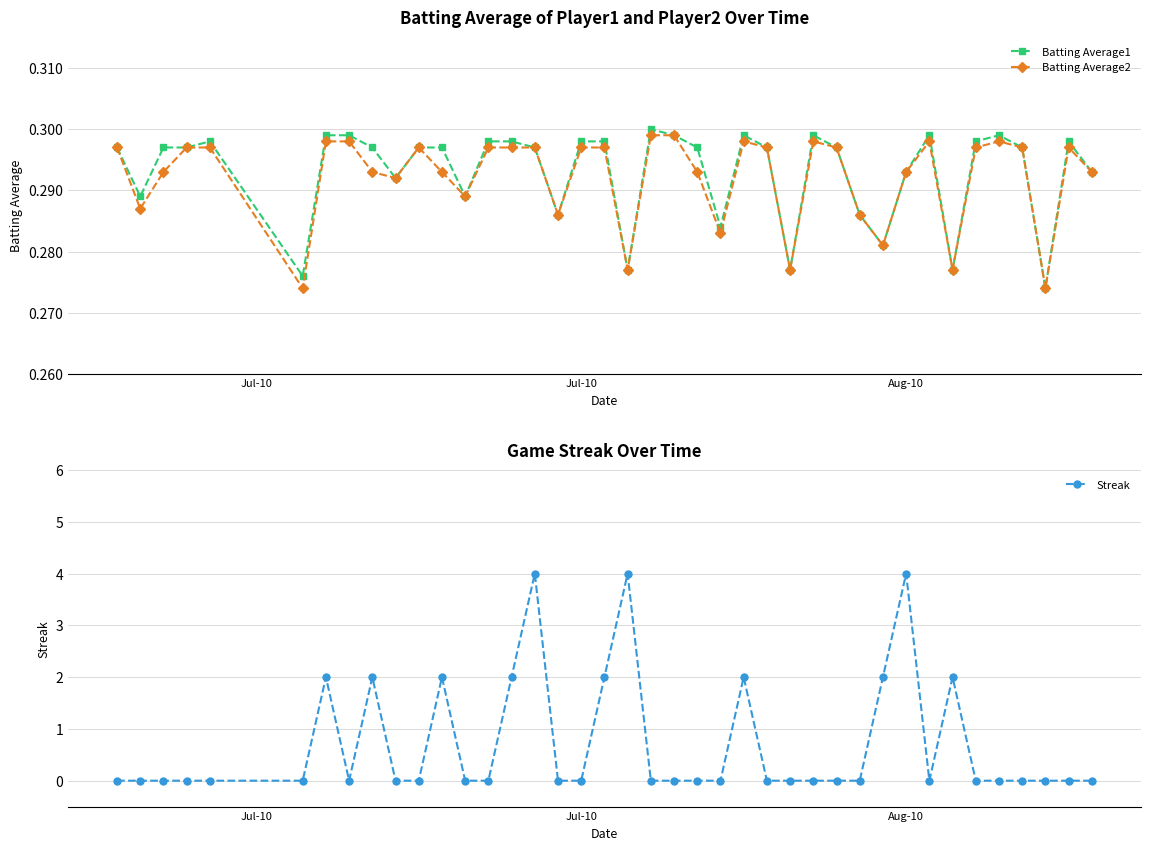

Count the Batting Average1 values in the range 0 to 1.

40